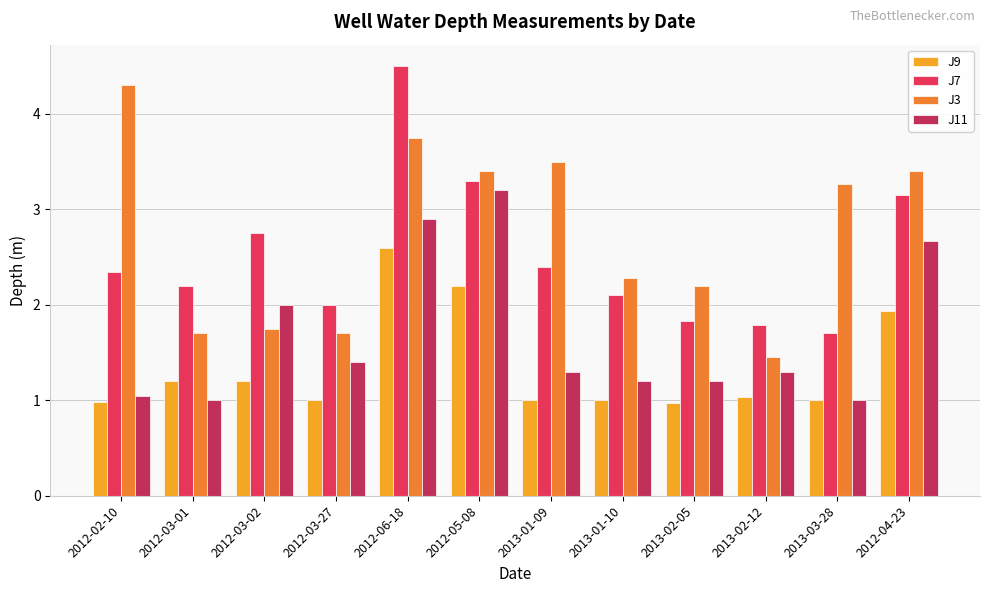

What is the sum of the J9 values at 2012-06-18 and 2013-03-28?

3.6